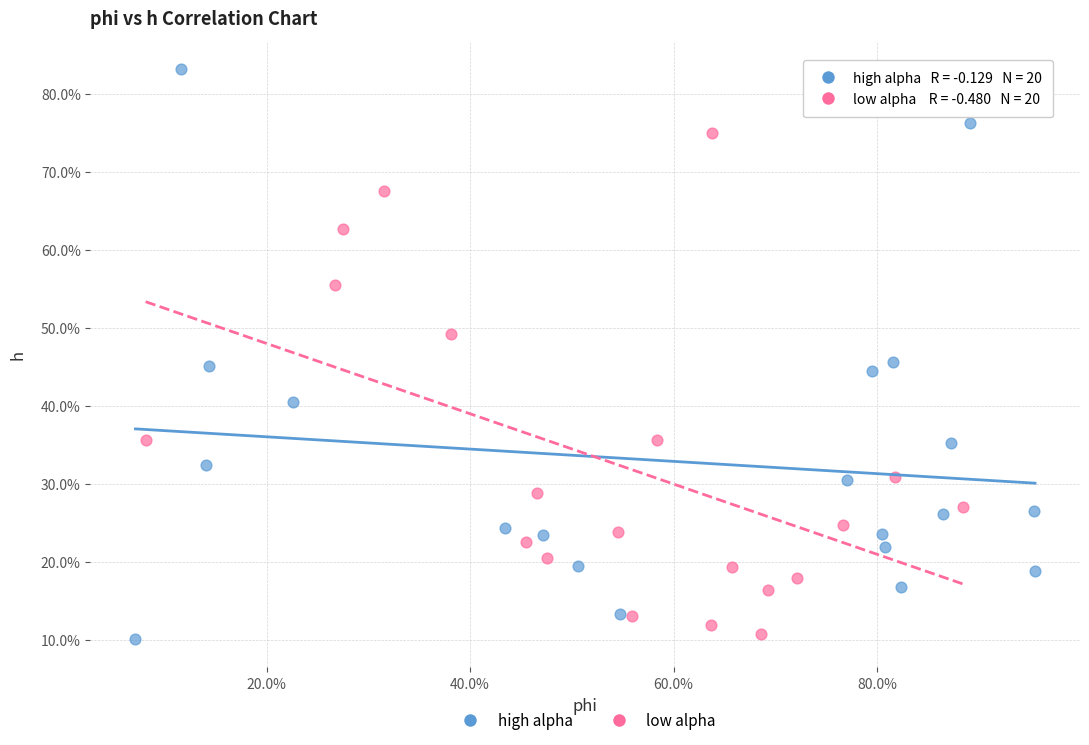

Which series reaches the minimum Y coordinate?

high alpha